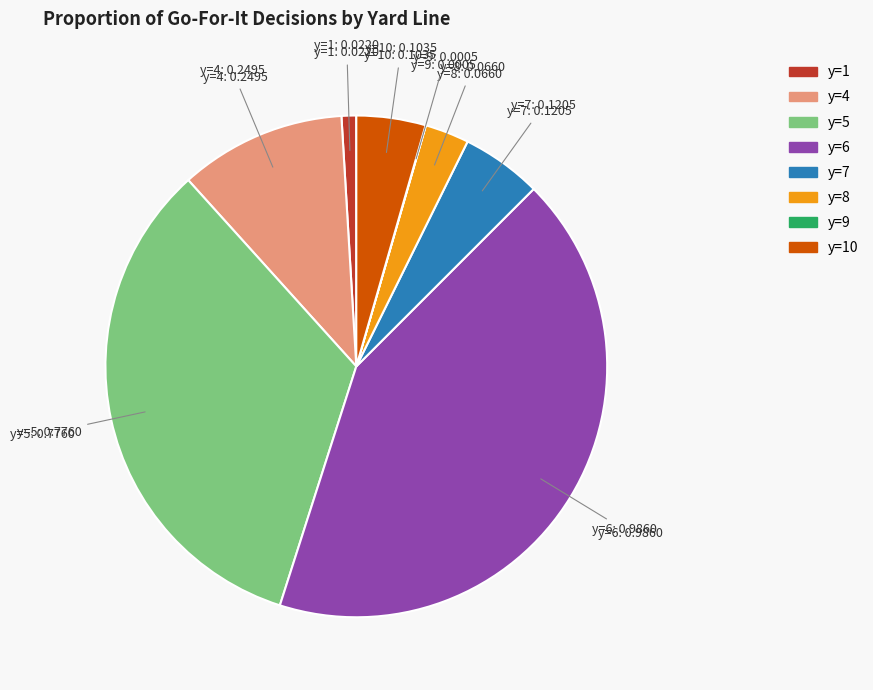

Is there a majority slice in this chart?

No